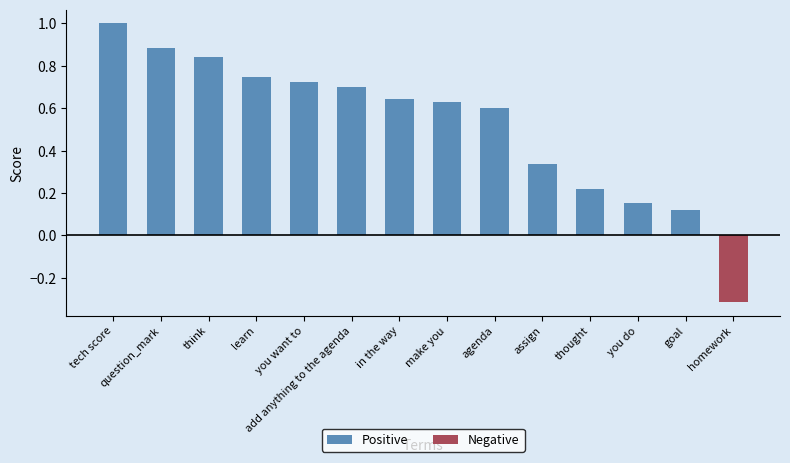

What position from the right is question_mark?

13